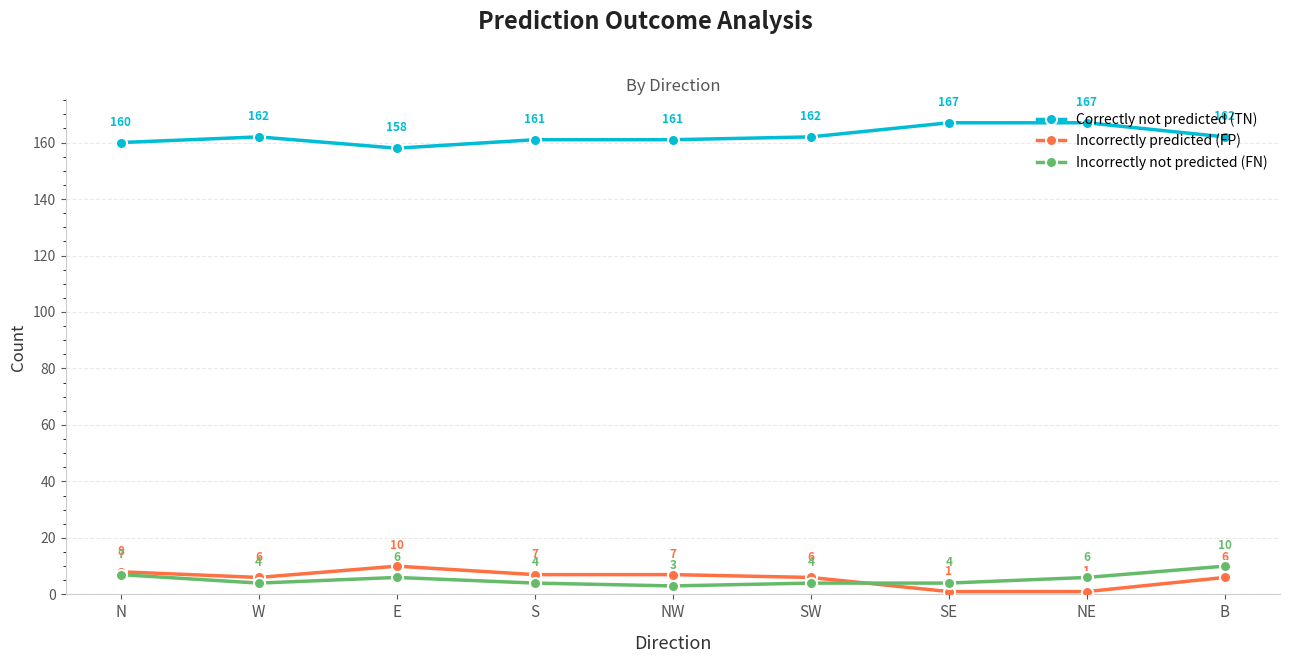

What is the label of the 8th point from the right?

W